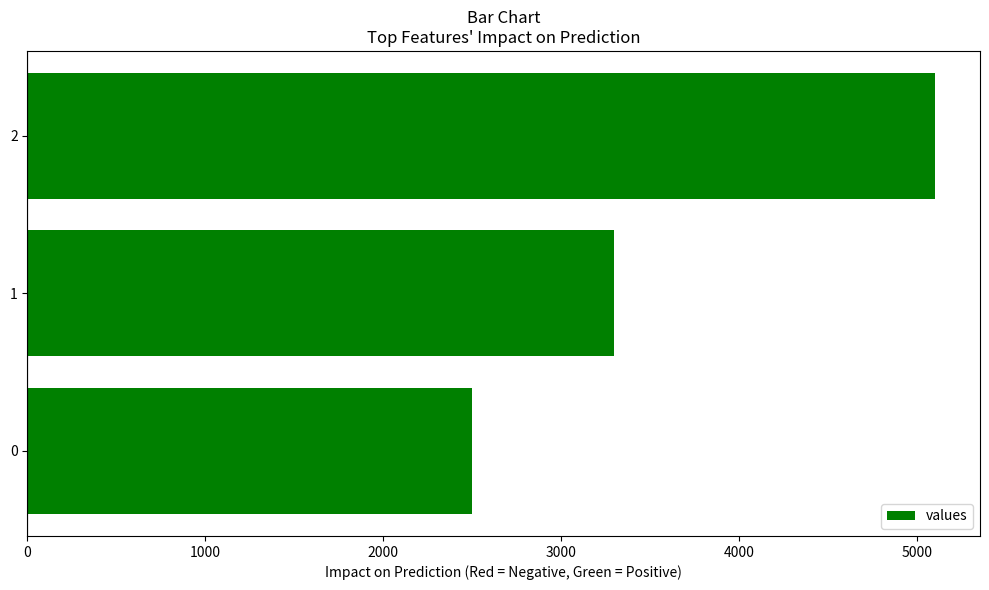

Is it true that the value at 1 is 4838?

False